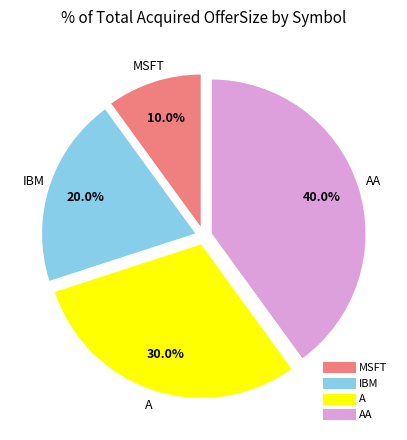

Count the number of slices in the pie.

4